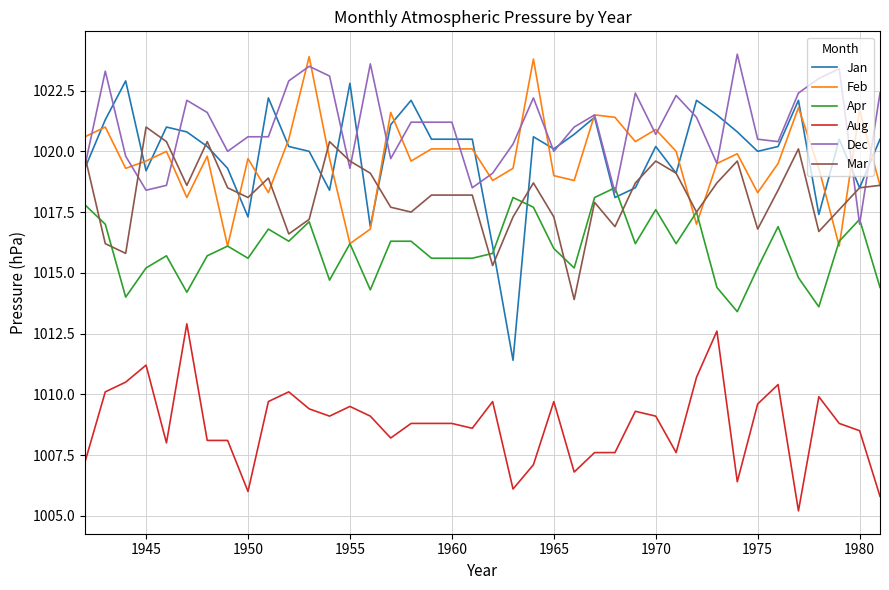

Which series has the widest spread of values?

Jan